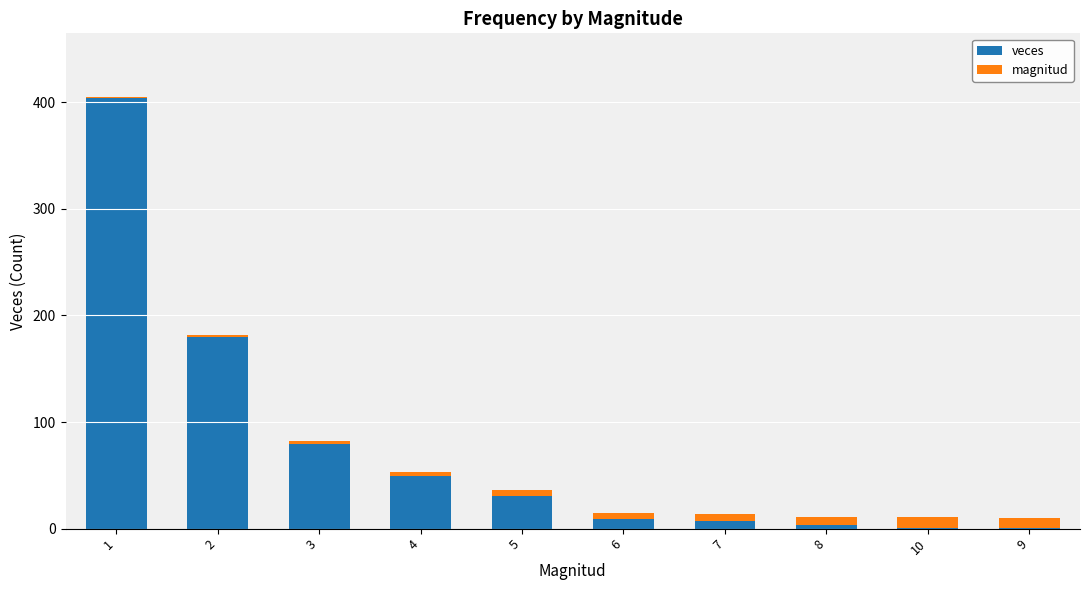

Count the number of categories in the chart.

10